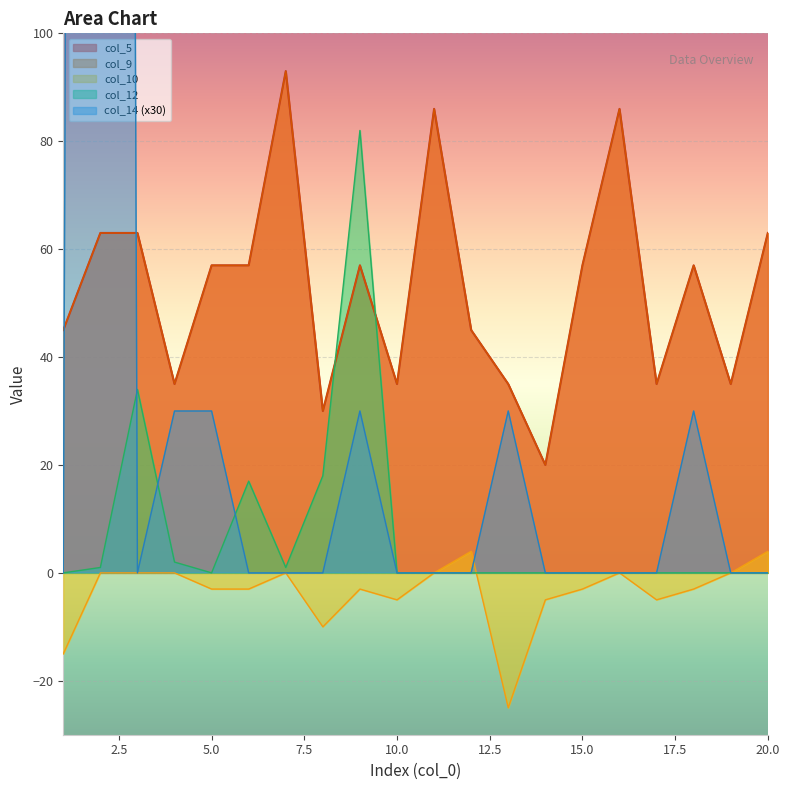

How many times do col_9 and col_12 cross each other?

2